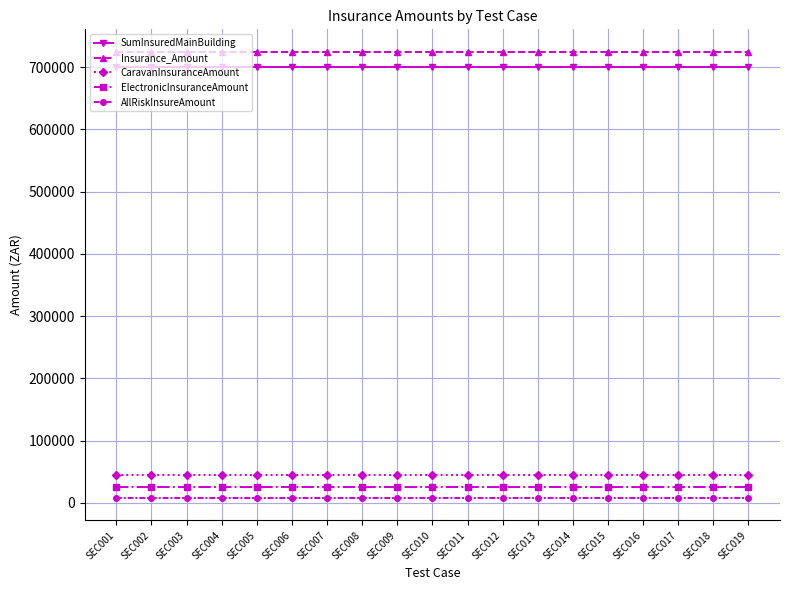

True or false: AllRiskInsureAmount and Insurance_Amount intersect in this chart.

False